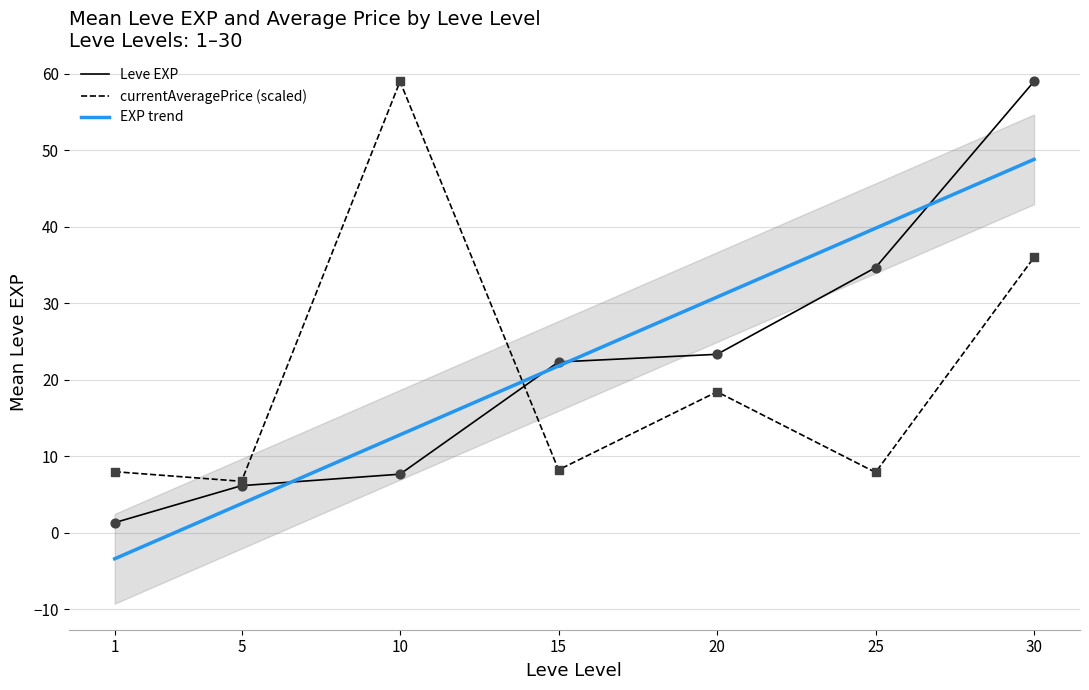

At how many categories does at least one series exceed 39?

3